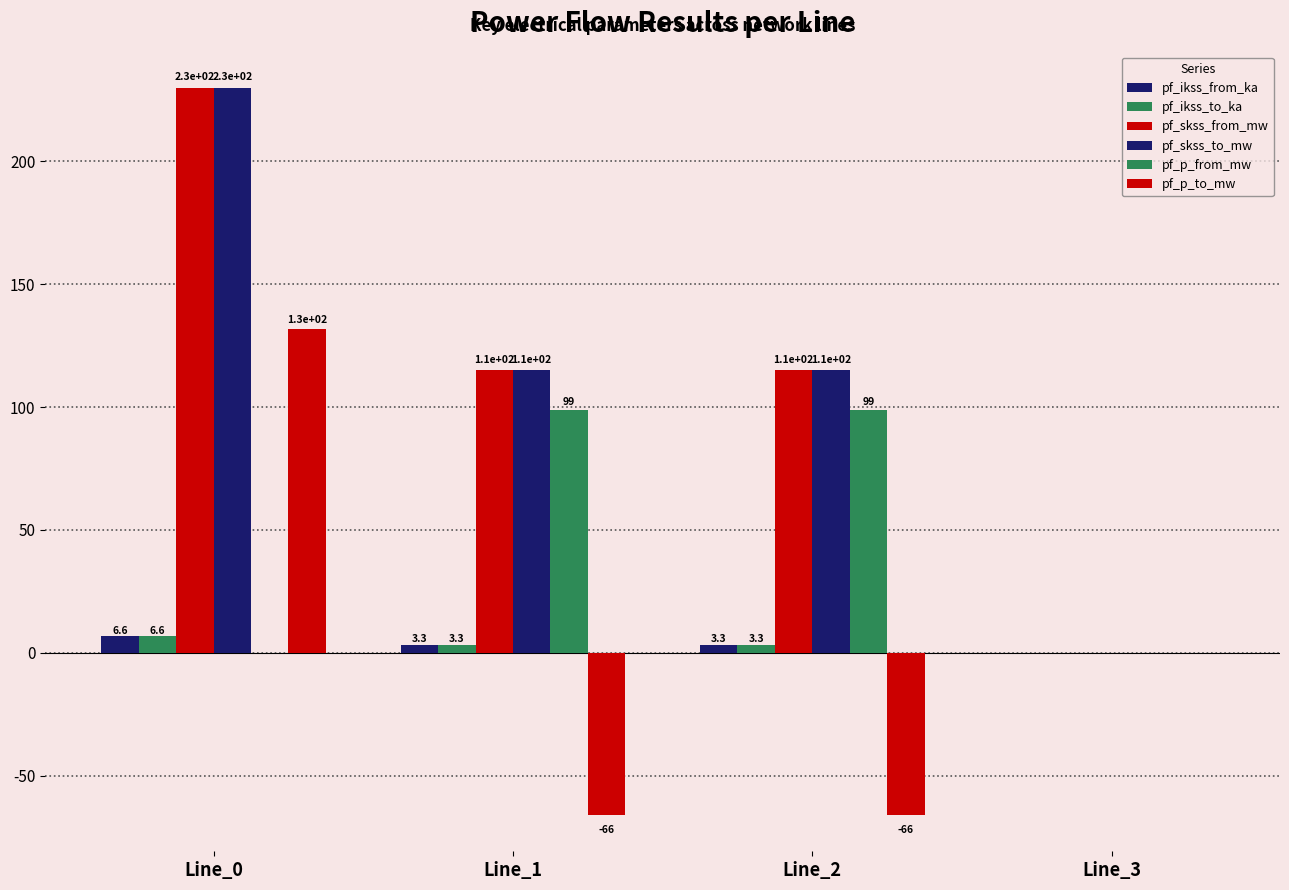

Which has a higher value, Line_1 or Line_2?

Line_1